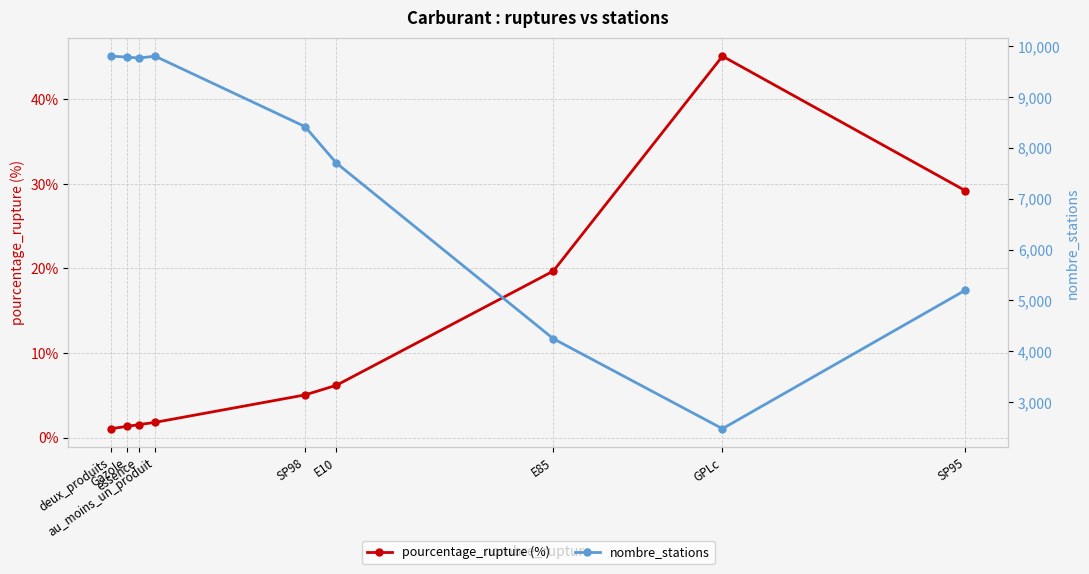

True or false: nombre_stations and pourcentage_rupture (%) intersect in this chart.

False